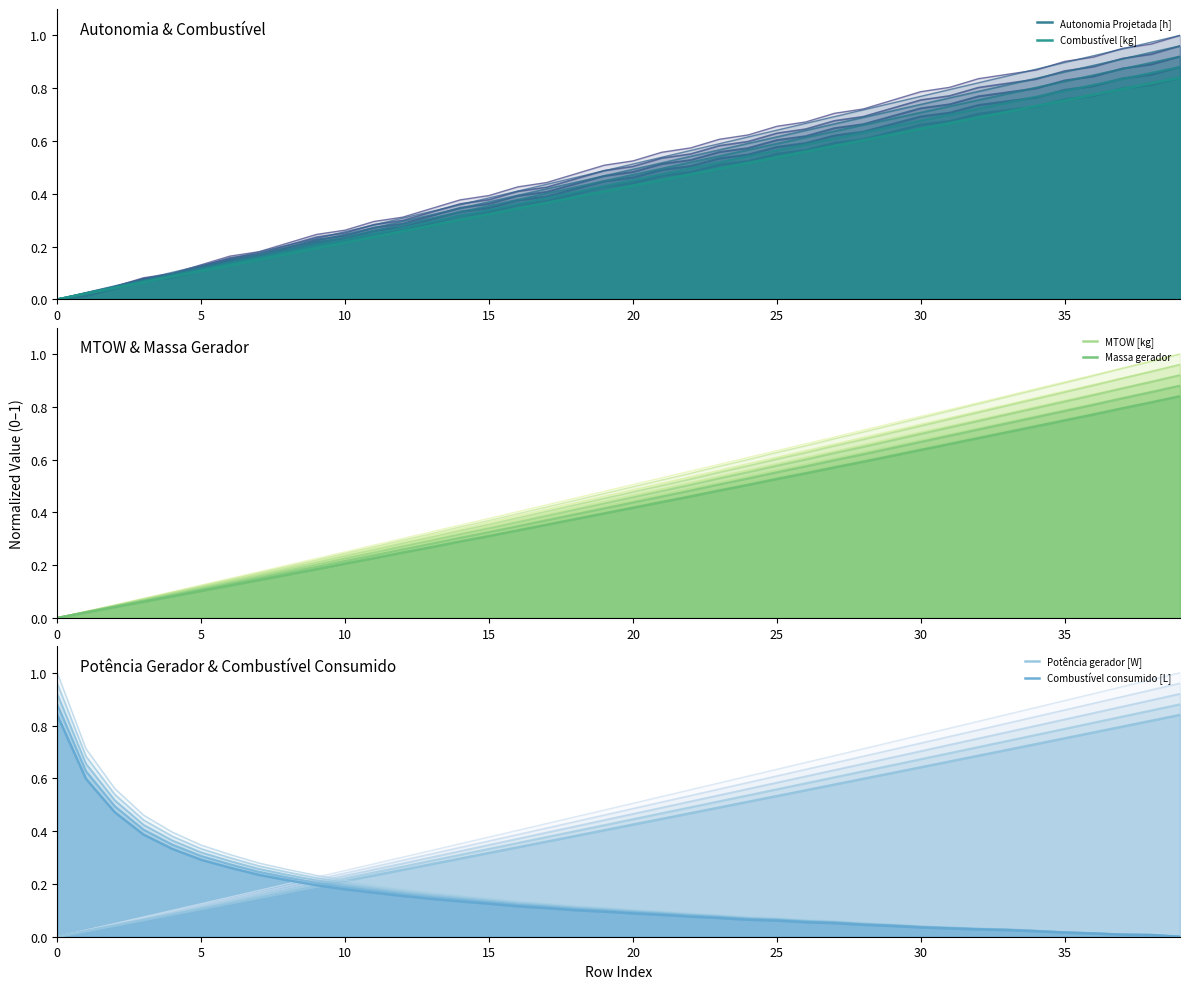

What are all the series names shown in the legend?

Autonomia Projetada [h], Combustível [kg], MTOW [kg], Massa gerador, Potência gerador [W], Combustível consumido [L]